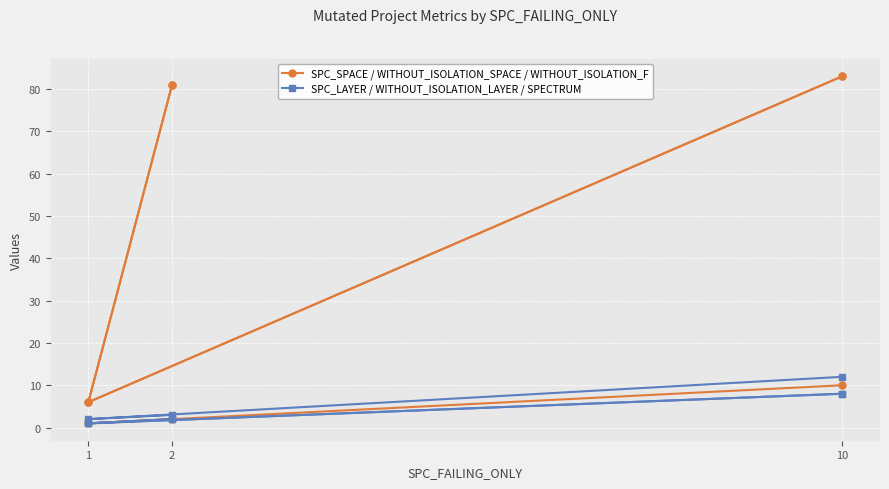

What is the total value across all series at 10?

91